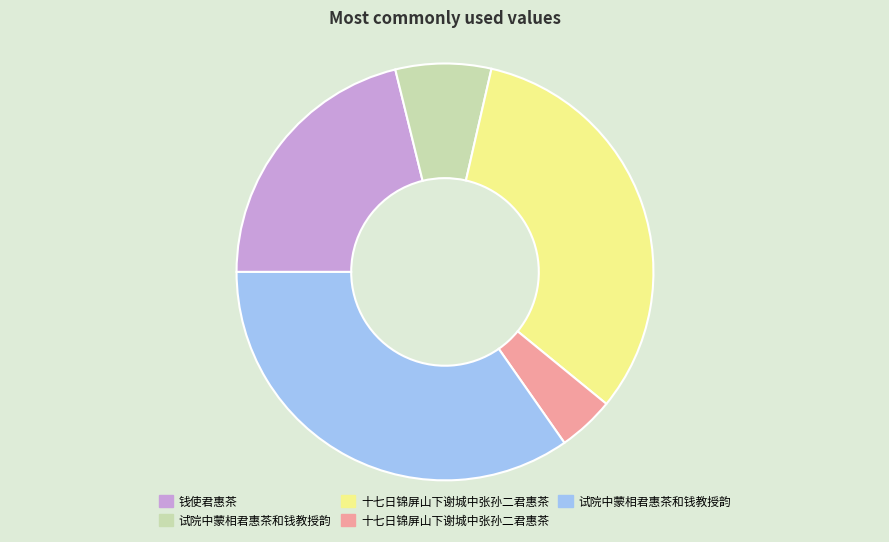

How many segments does this pie chart have?

5